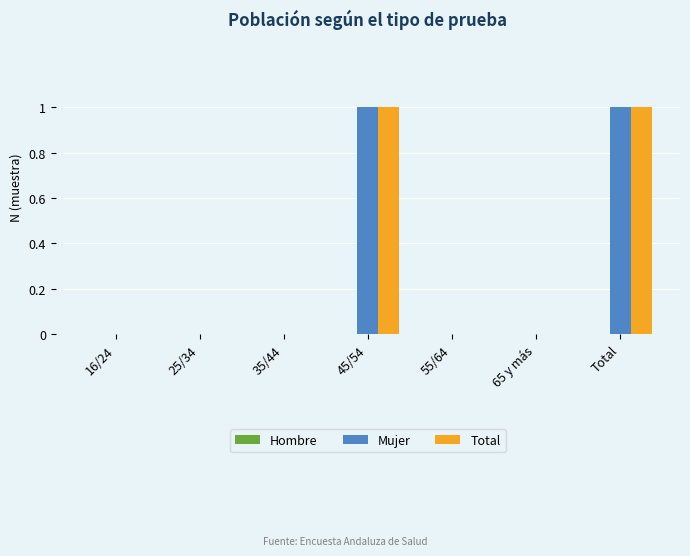

Is it true that Total equals 0 at Total?

False